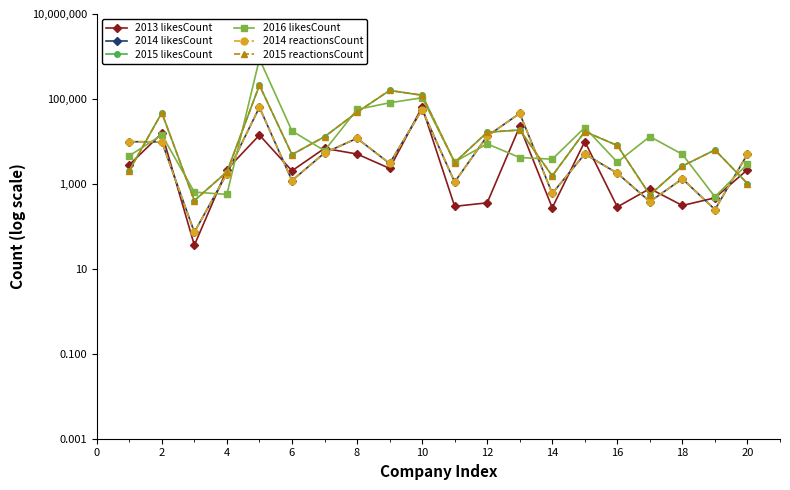

Which series has the widest spread of values?

2016 likesCount